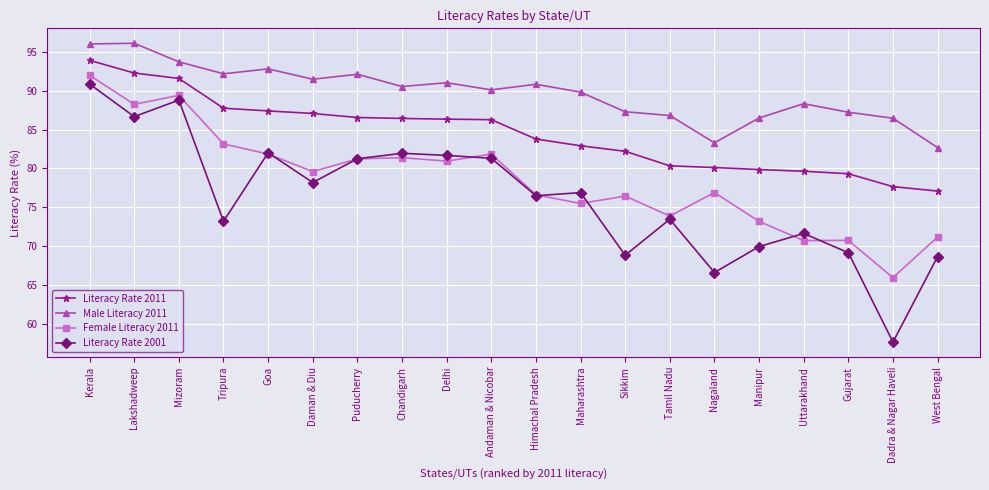

What is the sum of the Literacy Rate 2001 values at Mizoram and Goa?

170.8